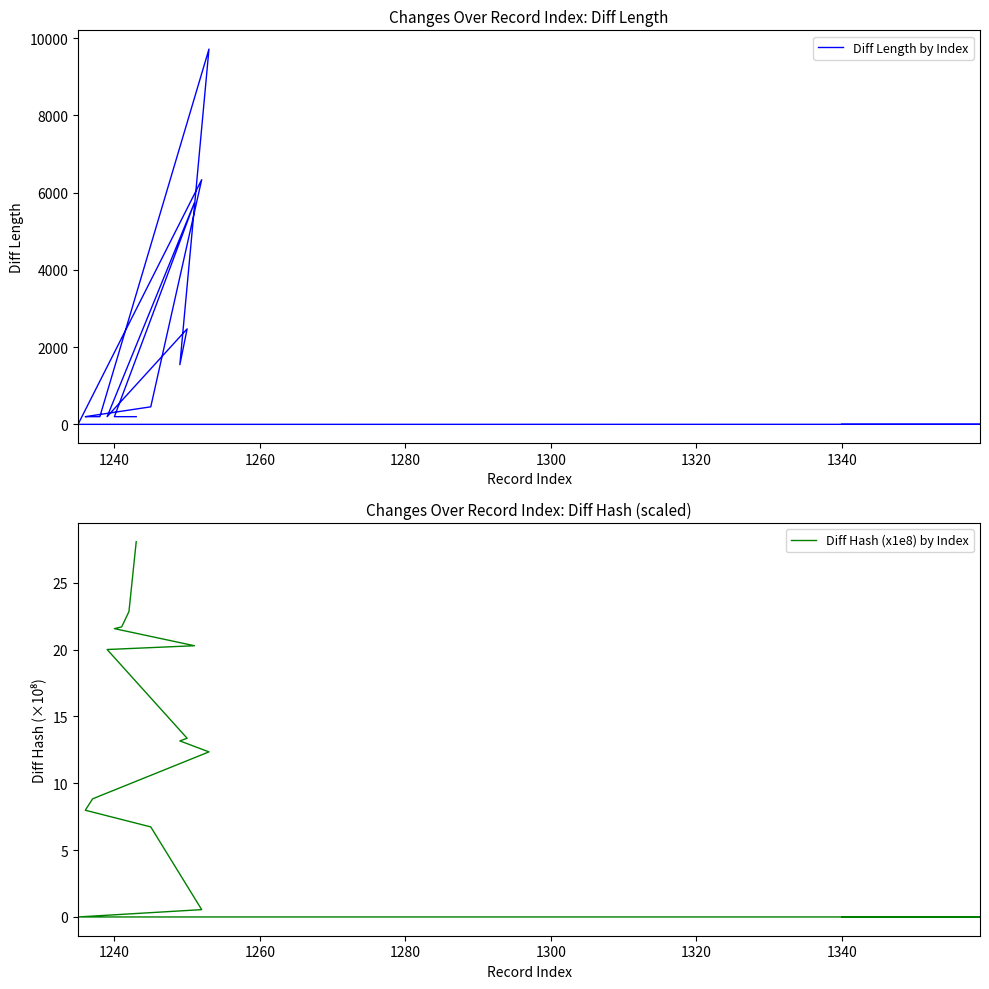

Reading right to left, what are all the values shown in this chart?

Diff Length by Index: 198.0	198.0	198.0	198.0	5739.0	198.0	2472.0	1544.0	9717.0	198.0	198.0	198.0	453.0	6335.0	-1.0	0.0	0.0	0.0	0.0	0.0	0.0	0.0	0.0	0.0	0.0	0.0	0.0	0.0	0.0	0.0	0.0	0.0	0.0	0.0	0.0
Diff Hash (x1e8) by Index: 28.1	22.8	21.7	21.6	20.3	20.0	13.4	13.2	12.4	9.1	8.8	8.0	6.7	0.5	-0.0	0.0	0.0	0.0	0.0	0.0	0.0	0.0	0.0	0.0	0.0	0.0	0.0	0.0	0.0	0.0	0.0	0.0	0.0	0.0	0.0